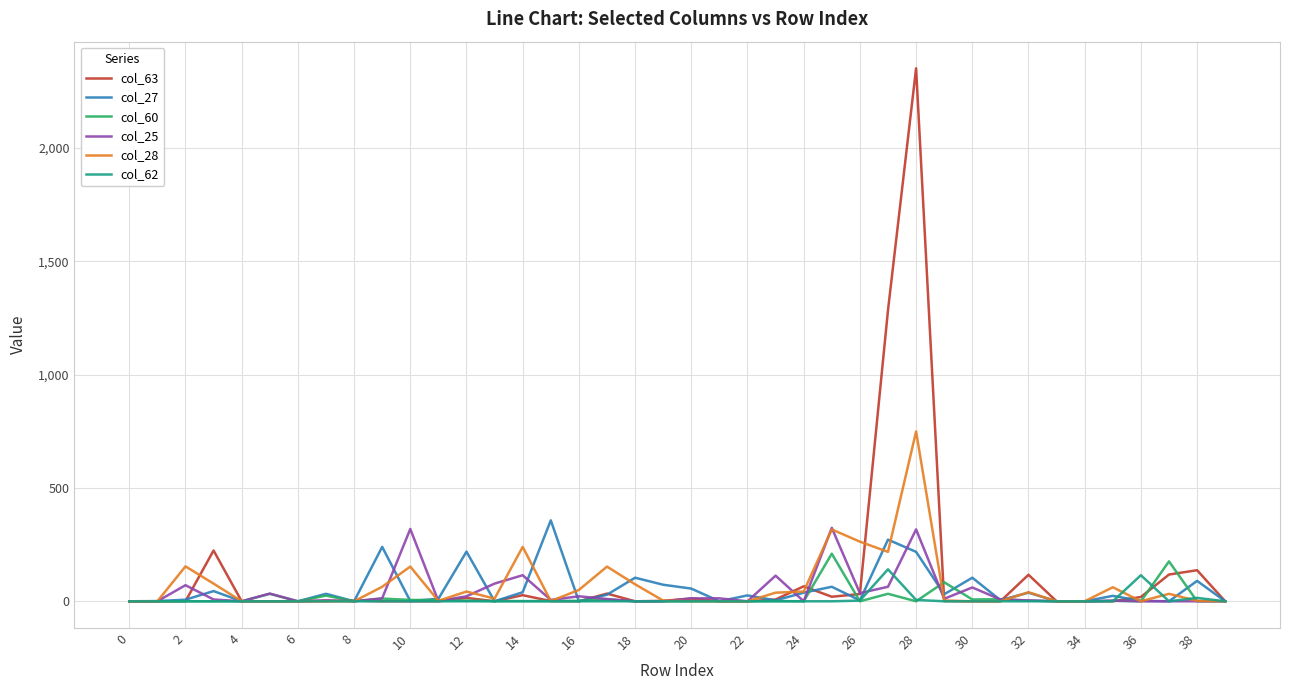

Which series has the largest range (max minus min)?

col_63